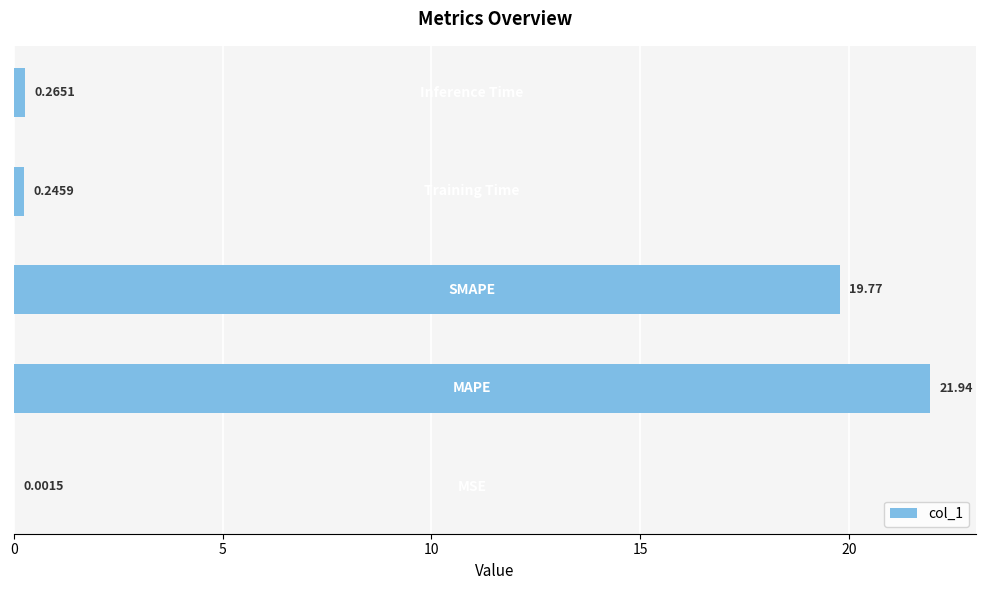

What is the sum of all values?

42.2